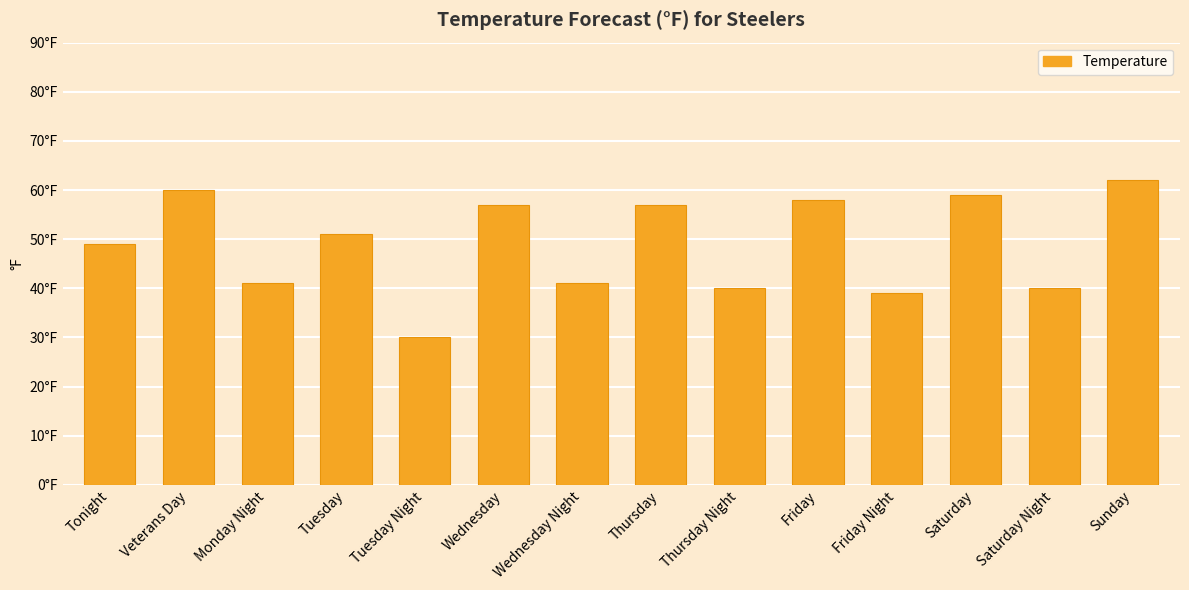

Does the chart contain any negative values?

No